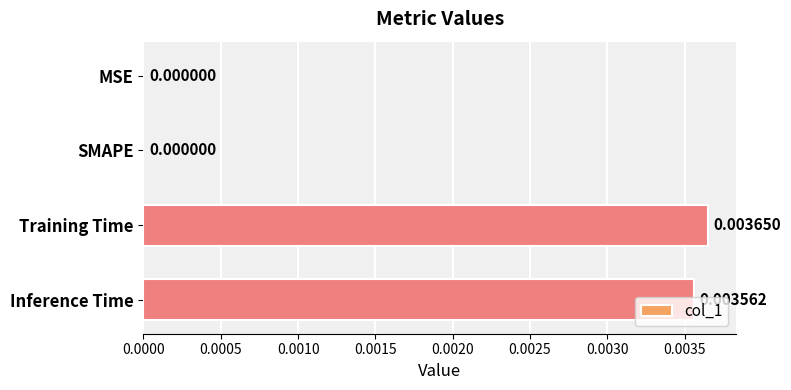

How many values are between 0 and 1?

4